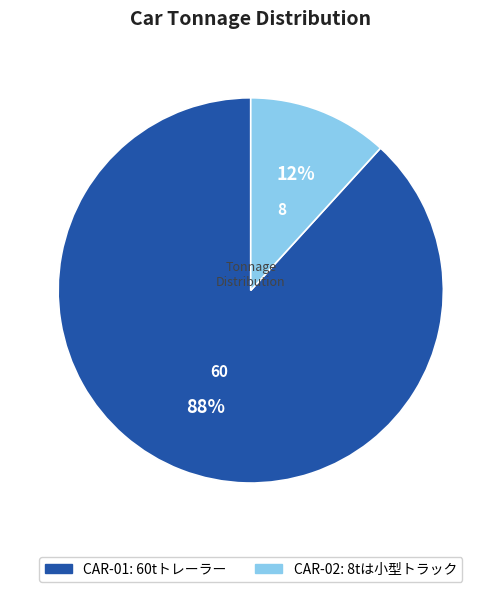

True or false: CAR-02 accounts for 2% of the total.

False